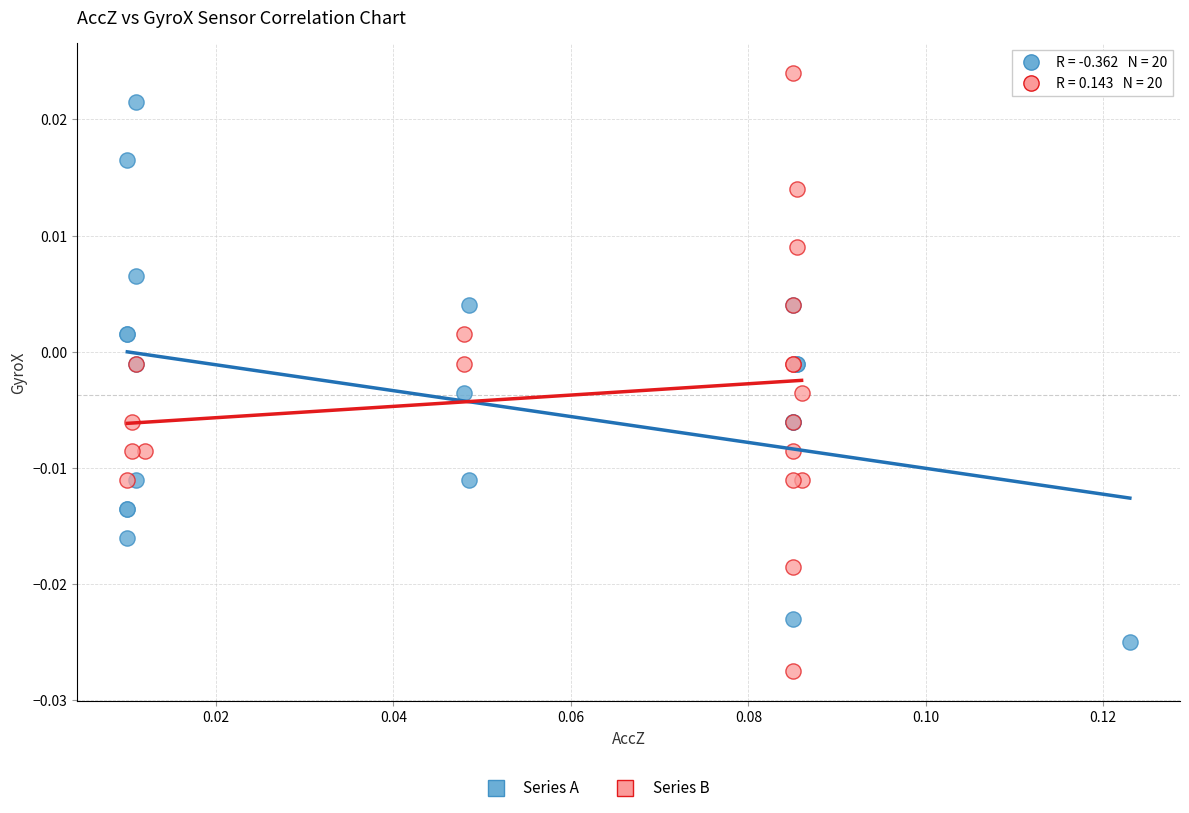

Which series has the largest Y range (max minus min)?

Series B